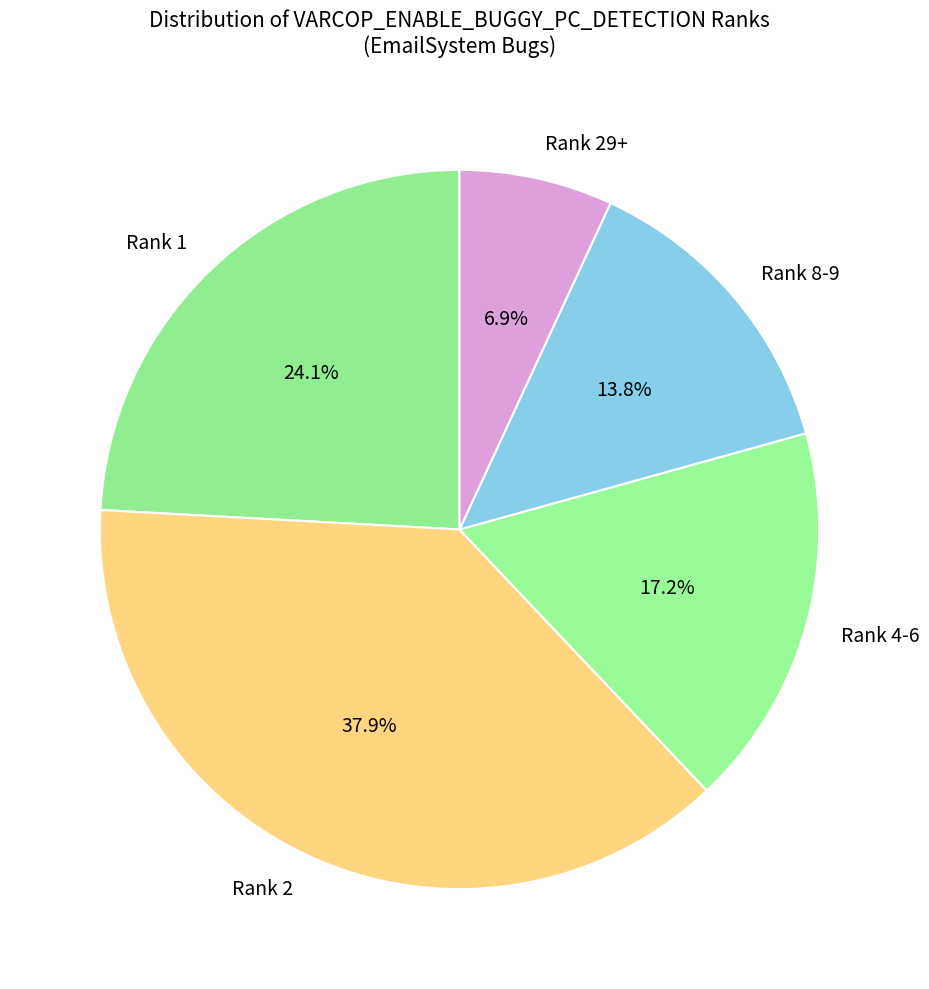

What is the largest slice in the pie chart?

Rank 2